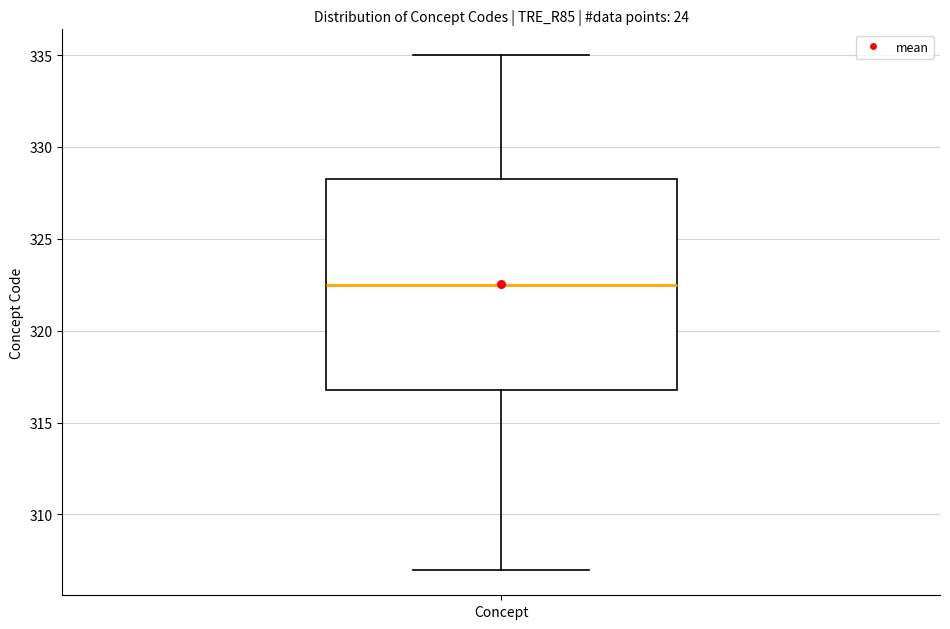

Transcribe this box plot: give where the median line is, the range the box spans, and where the two whiskers end, as read against the y-axis. The values are not printed on the chart, so give them approximately, as read against the axis.

median 322.5, box 317.0 to 328.5, whiskers 307.0 to 335.0